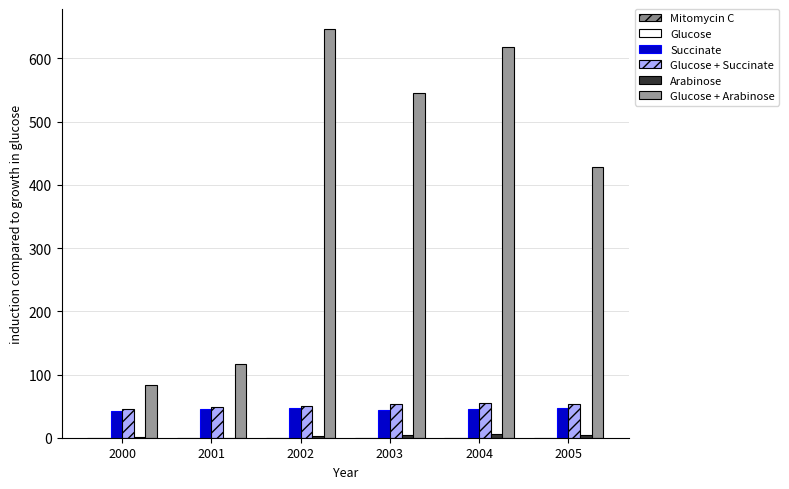

Which has a higher value, 2003 or 2005?

2005